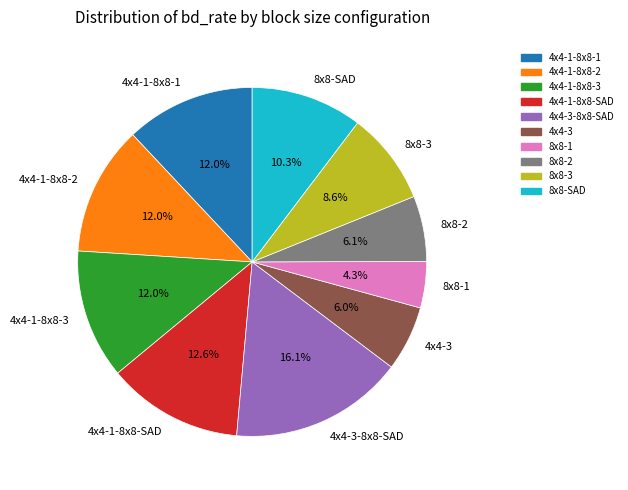

What portion of the pie excludes 4x4-1-8x8-2?

88.0%